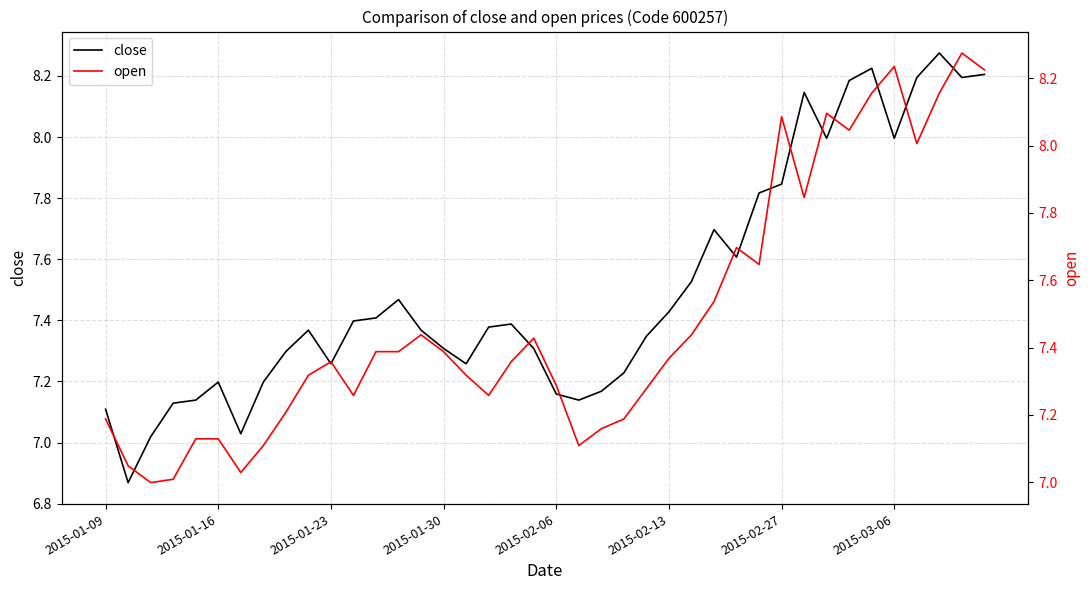

At which label does close first exceed 7?

2015-01-09